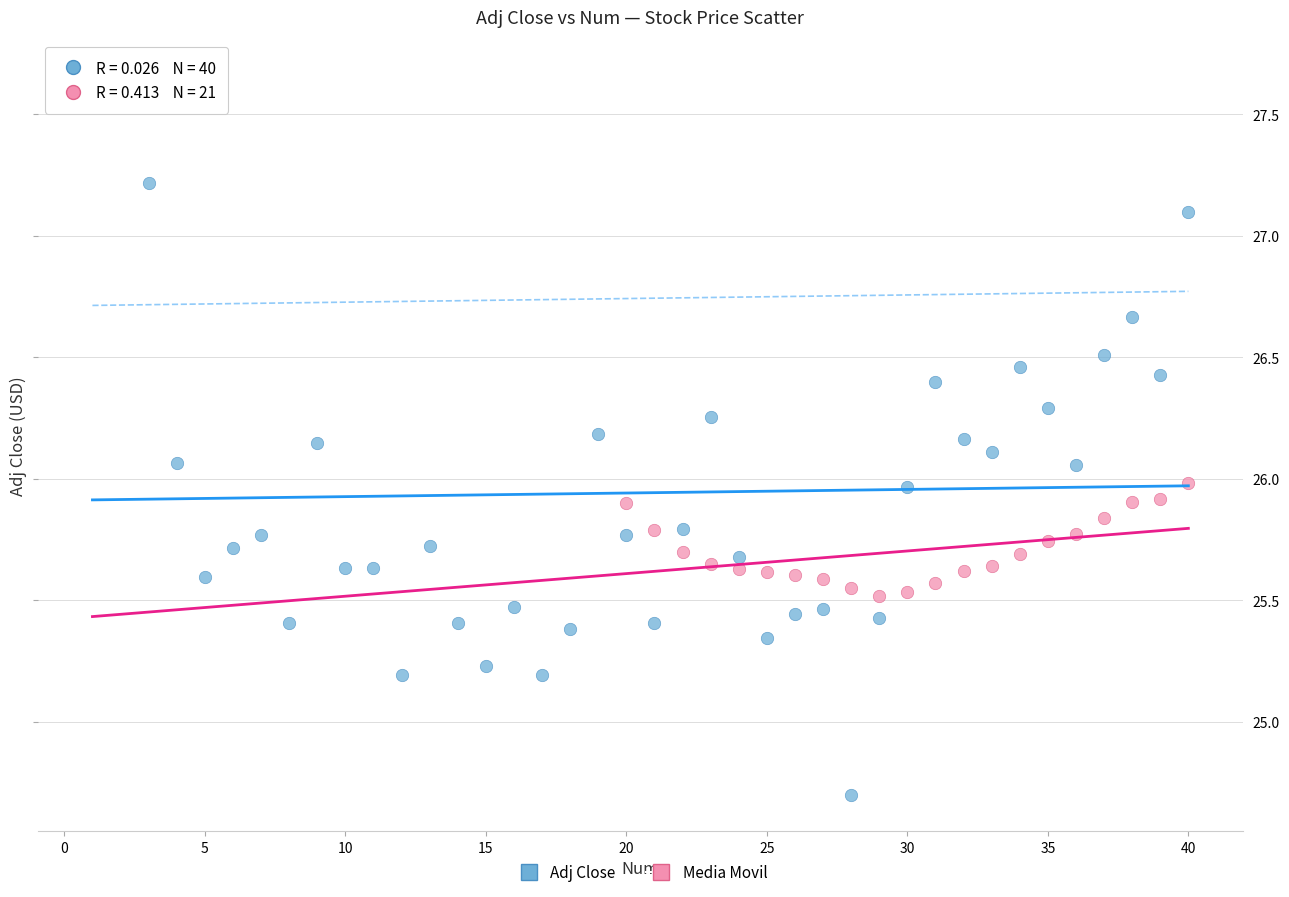

Which series contains the highest Y value?

Adj Close